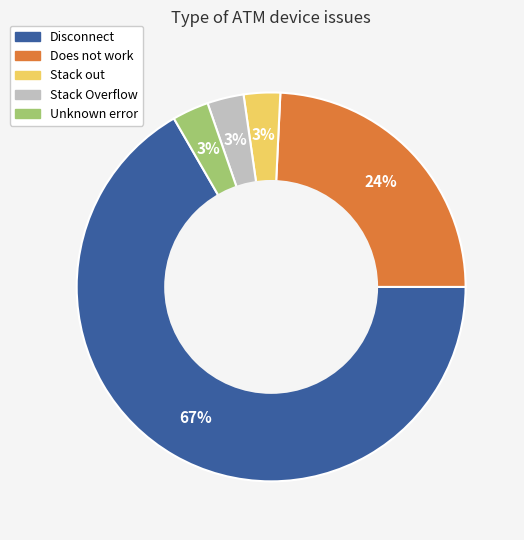

Does any single category account for the majority?

Yes